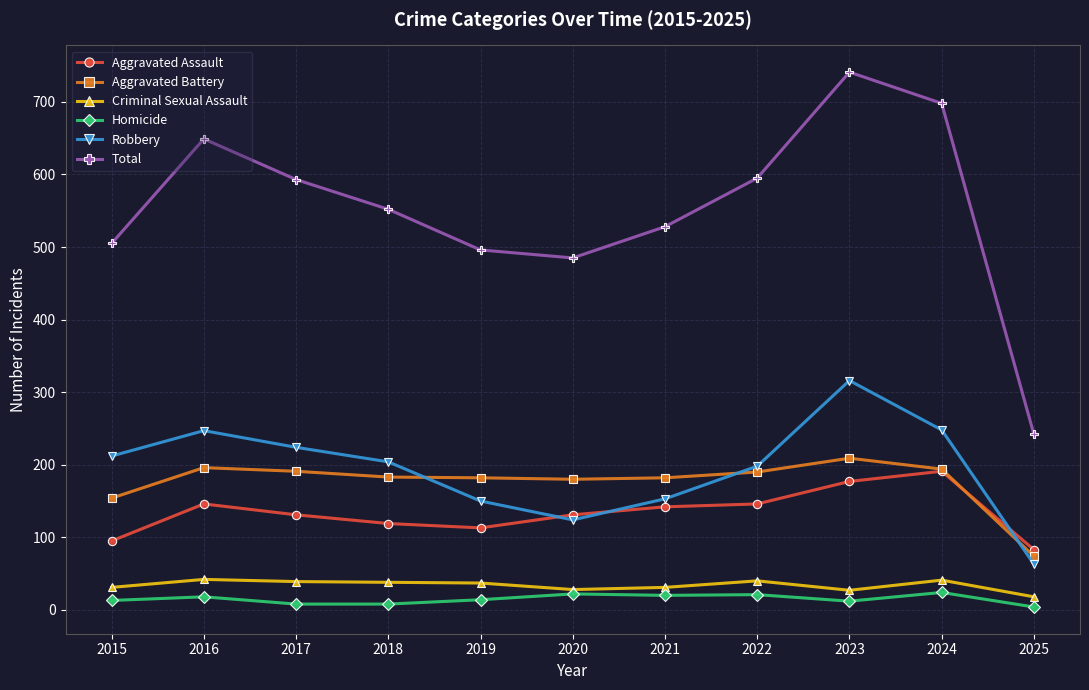

True or false: Aggravated Battery has a value of 182 at 2019.

True